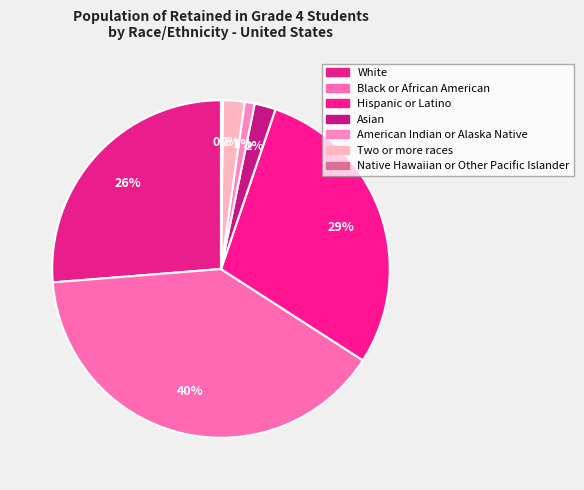

What is the ratio of the value at Hispanic or Latino to the value at White?

1.1